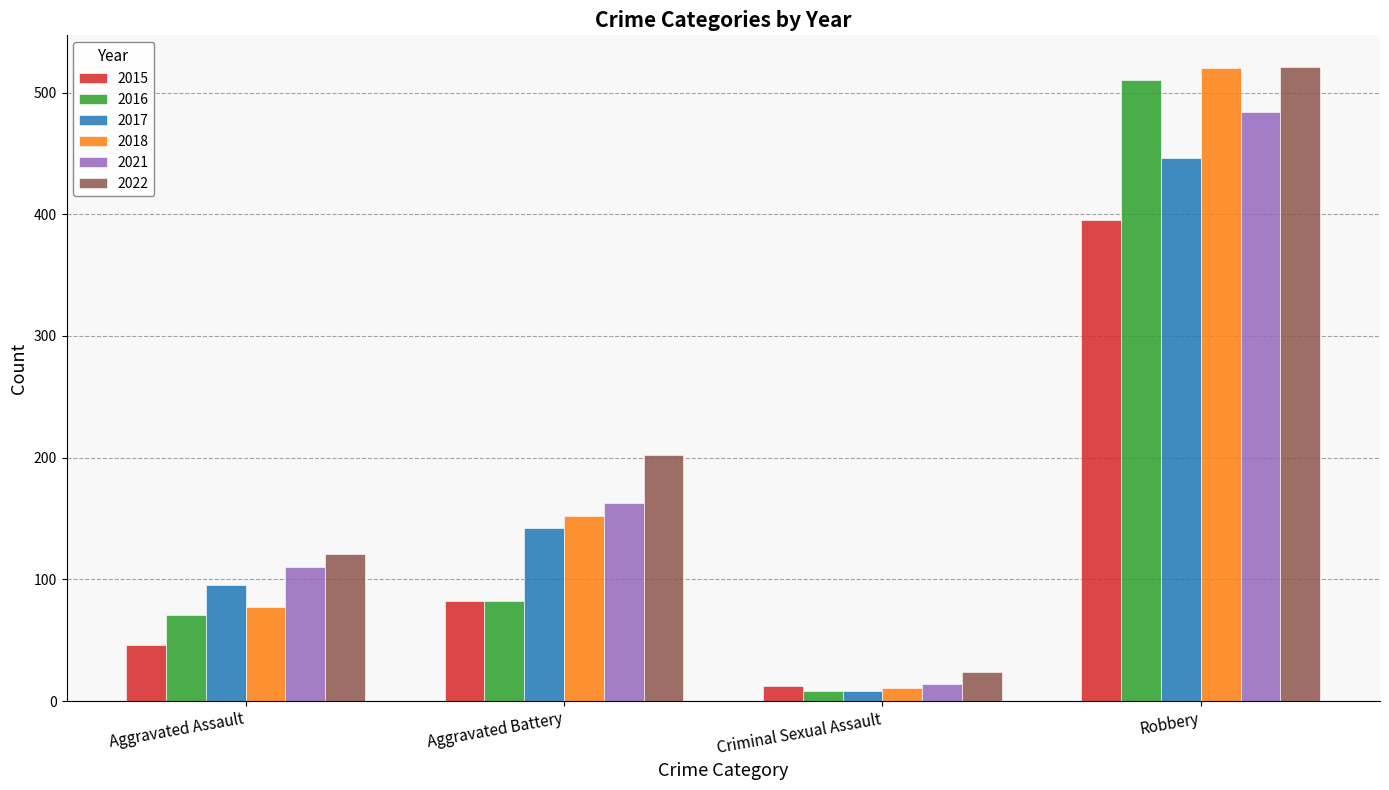

Is the value of 2022 at Criminal Sexual Assault greater than the value of 2018 at Criminal Sexual Assault?

Yes